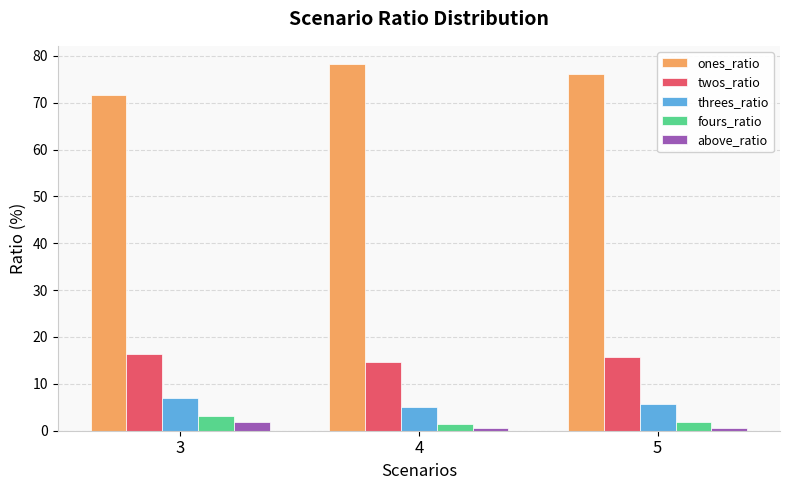

What is the average value of the above_ratio series?

1.0